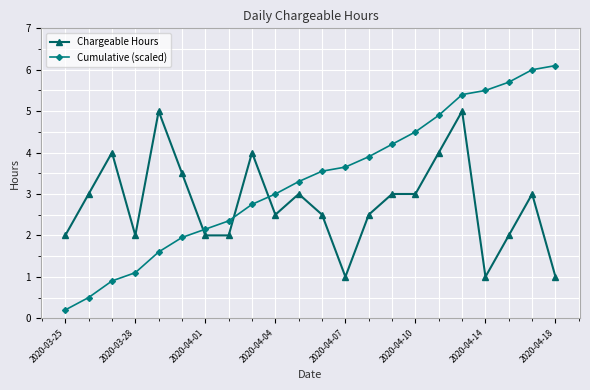

What is the maximum value for Cumulative (scaled)?

6.1